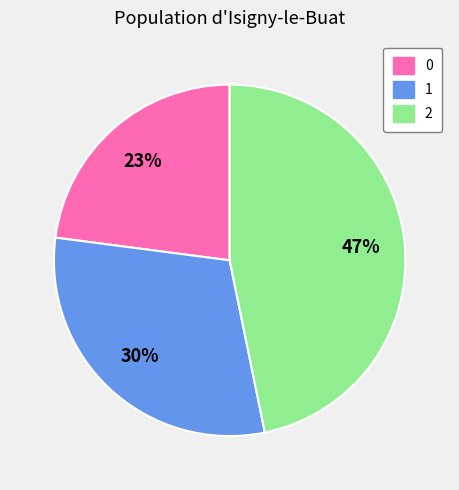

Is the sum of 2 and 0 greater than half?

Yes